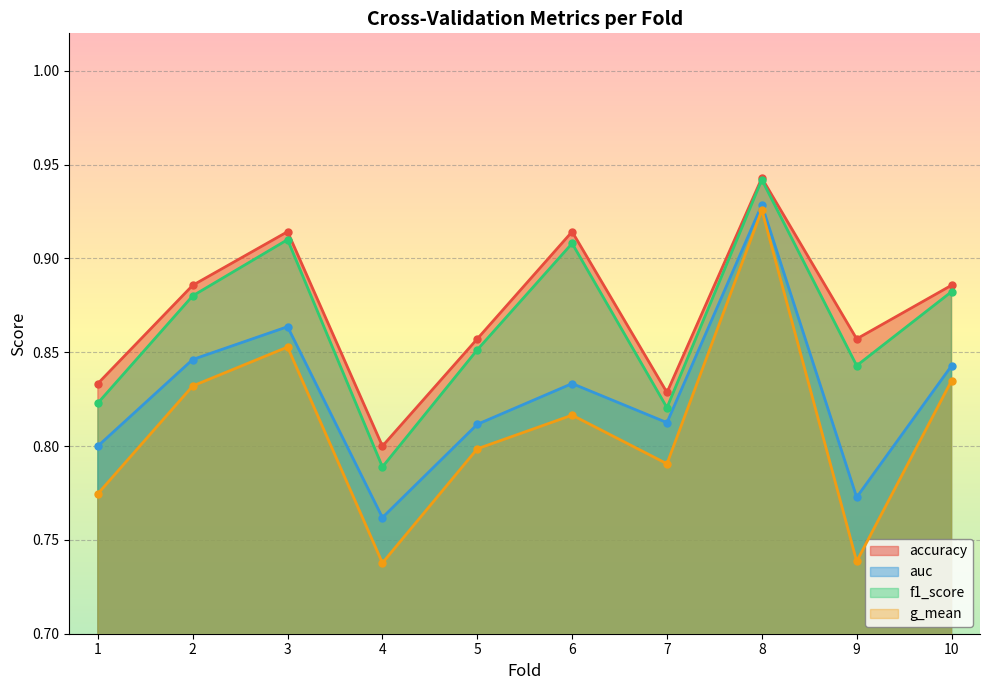

True or false: auc and f1_score cross at least once.

False